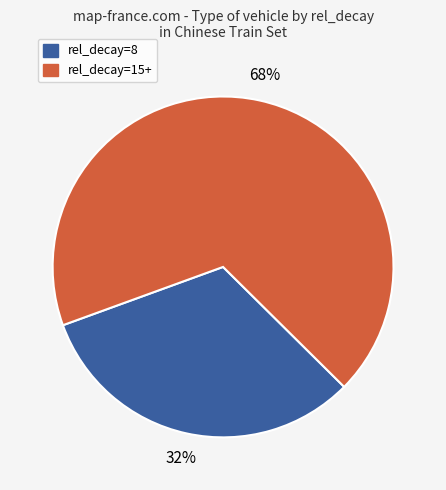

Is there any slice that represents more than half of the pie?

Yes